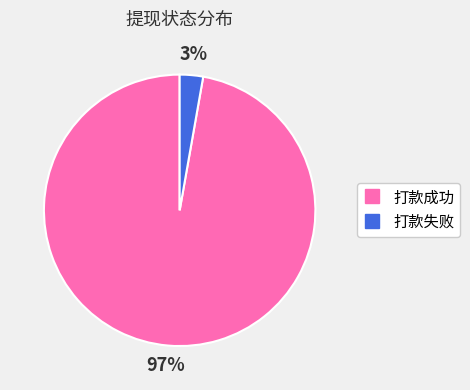

To the nearest percent, what is the difference between the largest and smallest slice percentages?

94%